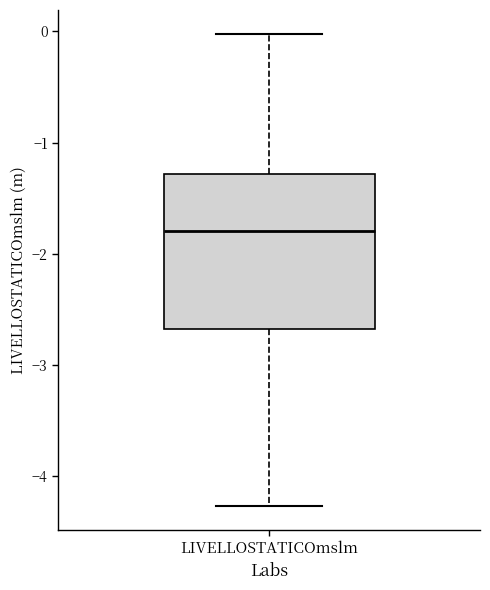

Read this box plot against the y-axis: the position of the median line, the range covered by the box, and the ends of both whiskers. The values are not printed on the chart, so give them approximately, as read against the axis.

median -1.8, box -2.7 to -1.3, whiskers -4.3 to 0.0